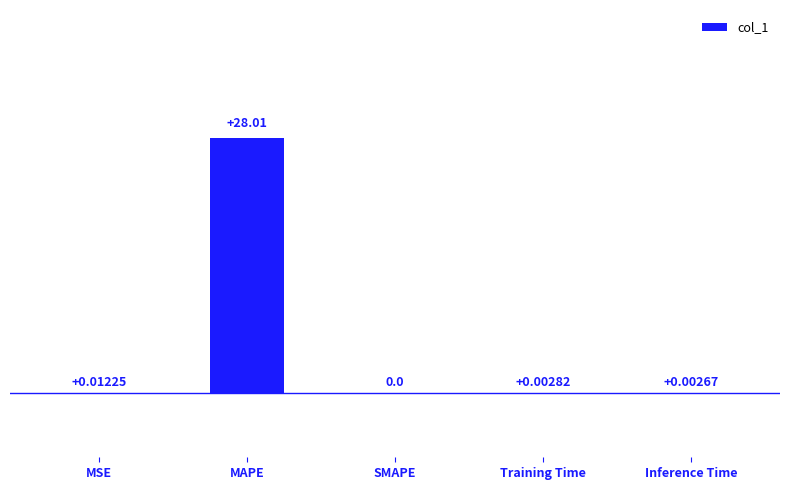

What is the sum of the values at Inference Time and MAPE?

28.0